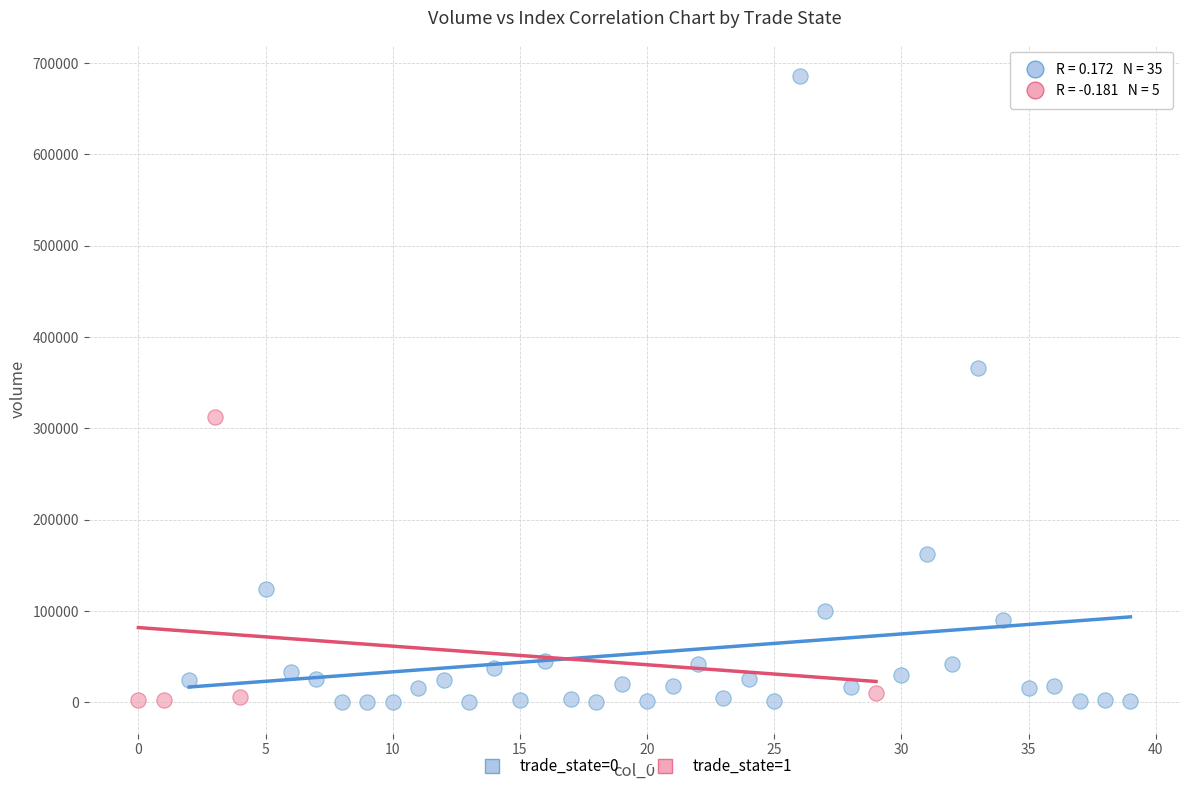

Which series reaches the maximum Y coordinate?

trade_state=0